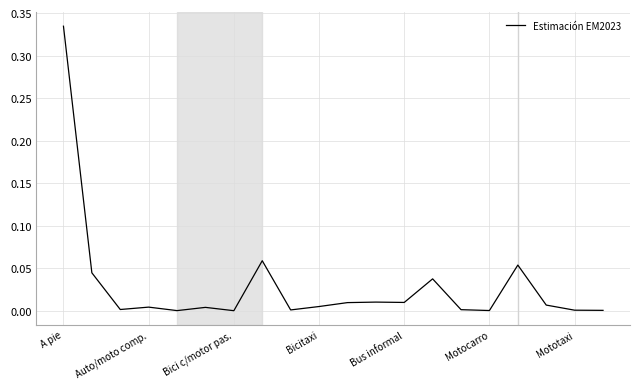

Which label corresponds to the largest value in the chart?

A pie